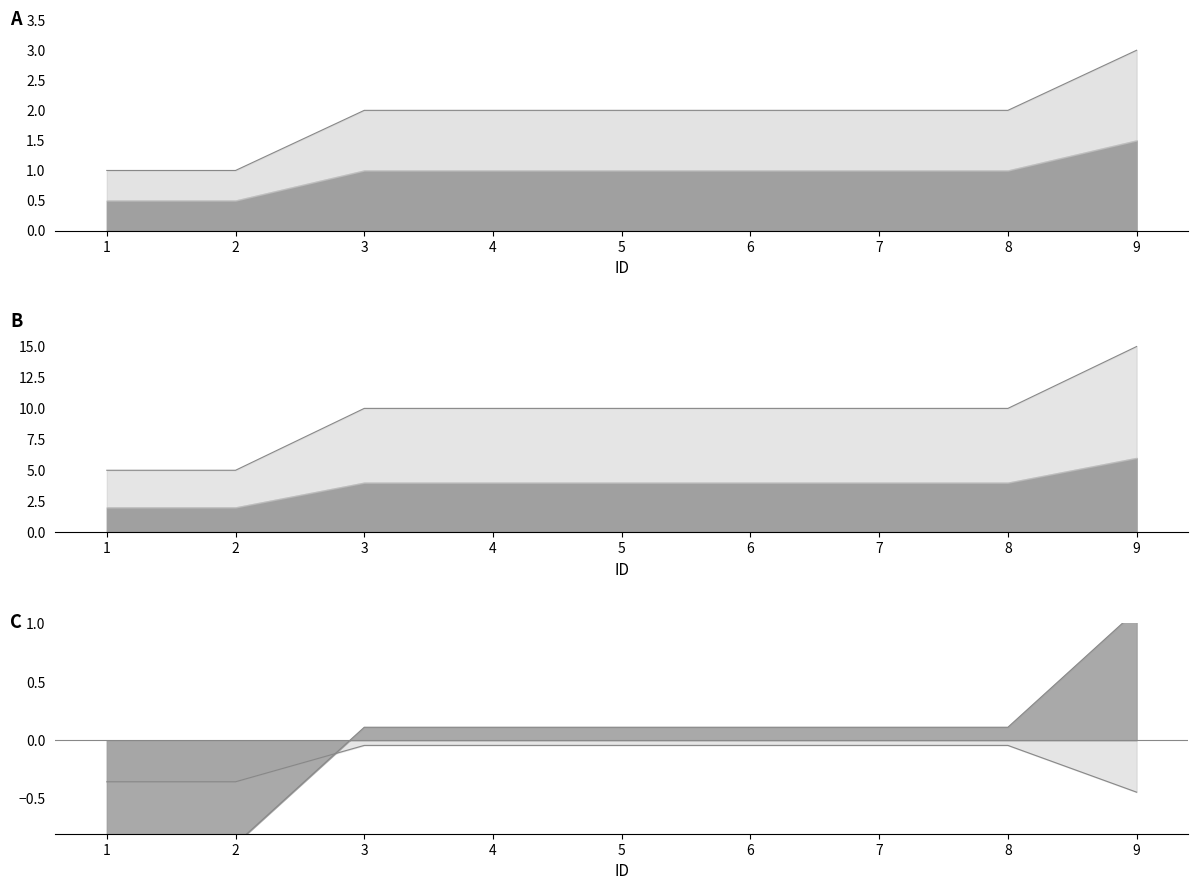

At which label is the value closest to 2?

3